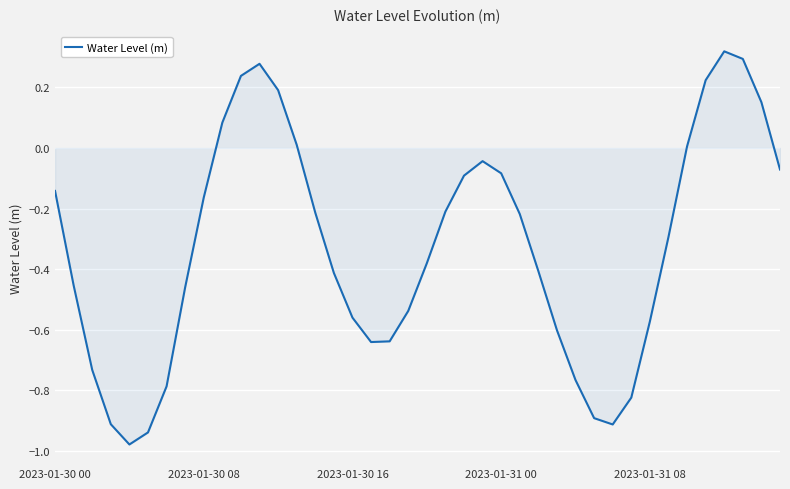

What is the difference between the maximum and minimum values?

1.3